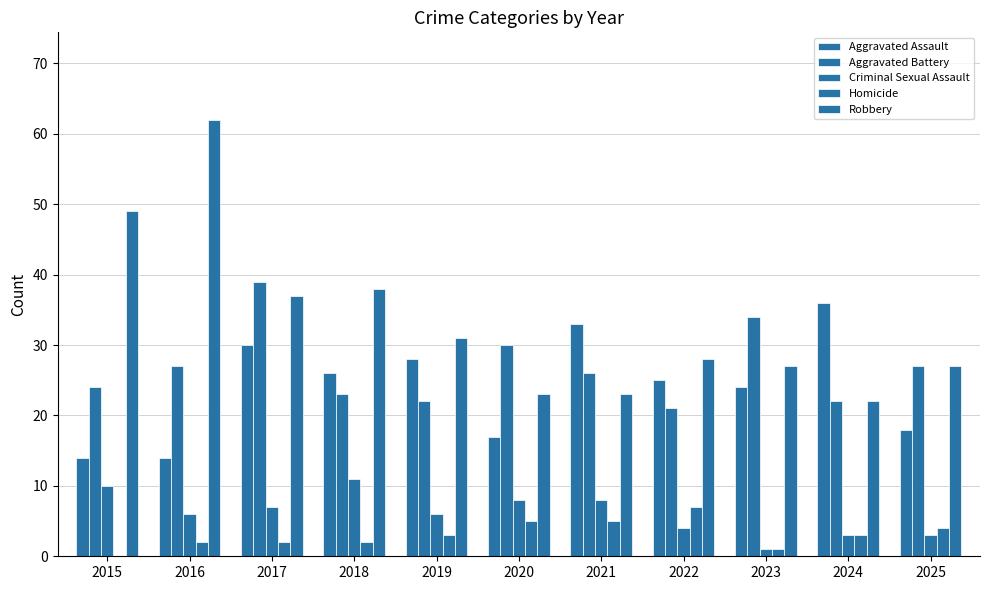

What is the difference between the maximum and minimum values in the Homicide series?

7